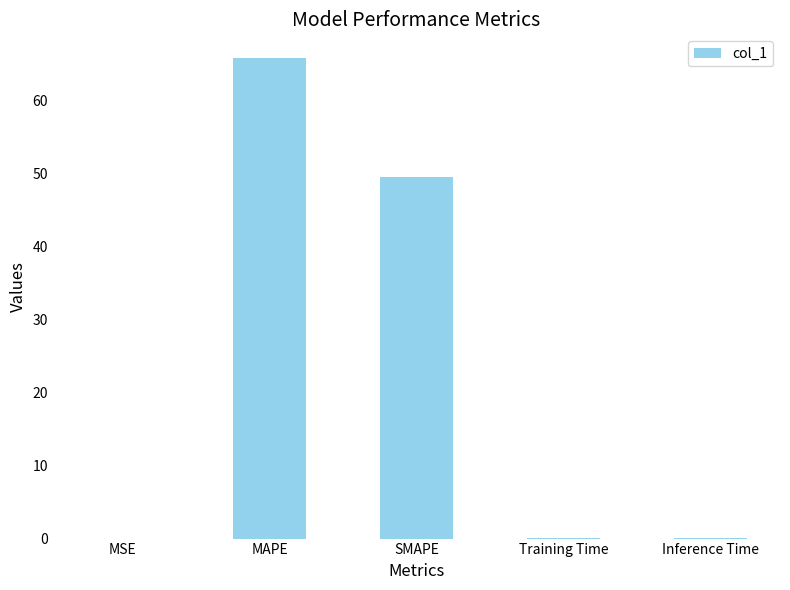

The value at SMAPE is 15.3. True or false?

False